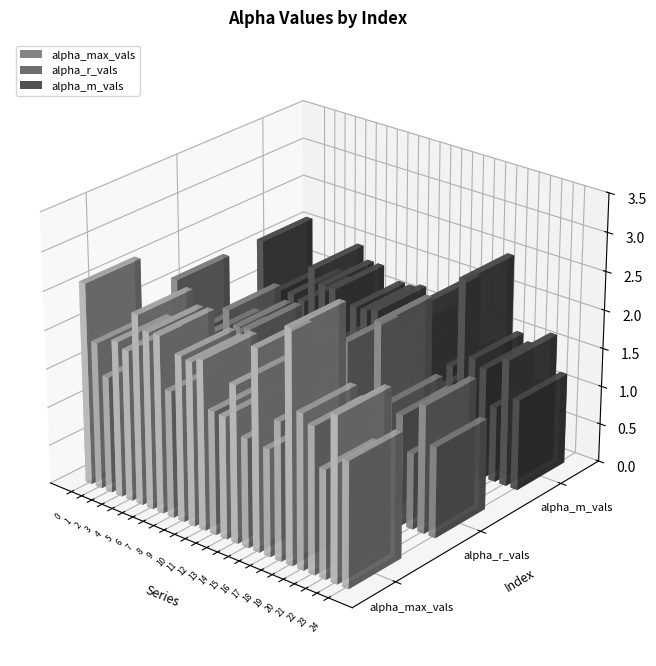

Reading right to left, list all the values displayed in this chart.

alpha_max_vals: 24=1.6	23=2.1	22=1.4	21=1.9	20=2.0	19=3.0	18=1.8	17=1.4	16=2.6	15=1.4	14=2.0	13=1.6	12=1.6	11=2.2	10=2.1	9=2.1	8=1.6	7=2.3	6=2.3	5=2.5	4=1.9	3=2.0	2=1.5	1=1.9	0=2.6
alpha_r_vals: 24=1.2	23=1.6	22=1.0	21=1.4	20=1.5	19=2.5	18=1.3	17=1.0	16=2.1	15=1.0	14=1.6	13=1.1	12=1.2	11=1.7	10=1.6	9=1.7	8=1.2	7=1.8	6=1.8	5=2.0	4=1.5	3=1.5	2=1.1	1=1.4	0=2.1
alpha_m_vals: 24=1.2	23=1.6	22=1.0	21=1.4	20=1.5	19=2.5	18=1.3	17=1.0	16=2.1	15=1.0	14=1.5	13=1.1	12=1.2	11=1.7	10=1.7	9=1.7	8=1.2	7=1.8	6=1.8	5=2.0	4=1.5	3=1.5	2=1.1	1=1.4	0=2.1